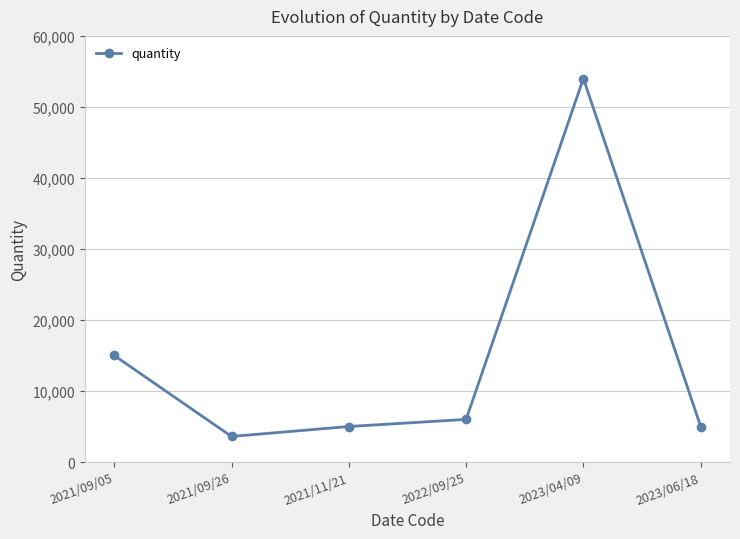

How many categories are shown in the chart?

6